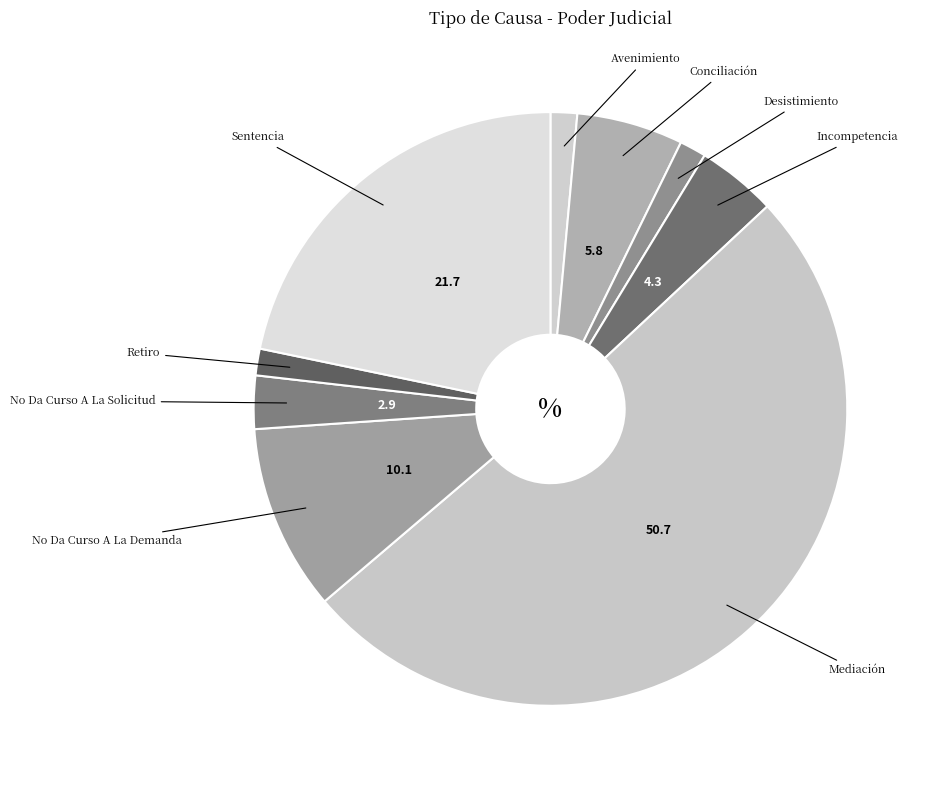

Which category accounts for the majority?

Mediación